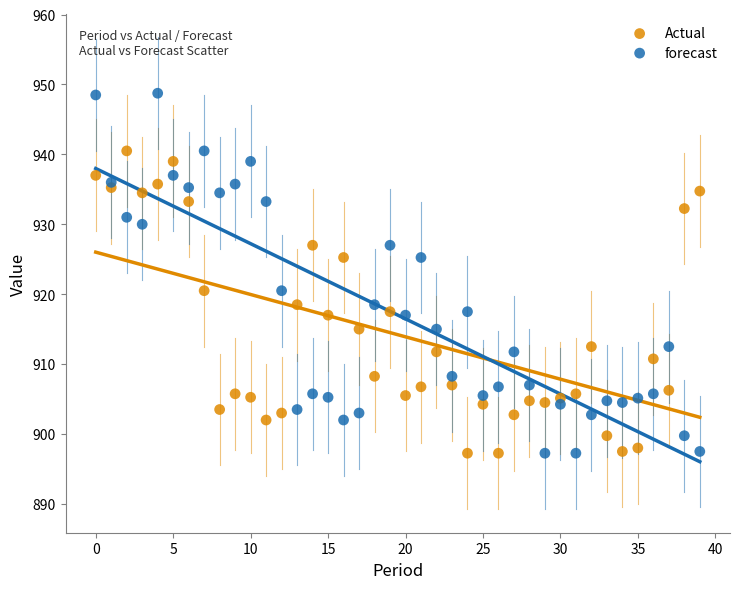

Which series contains the highest Y value?

forecast